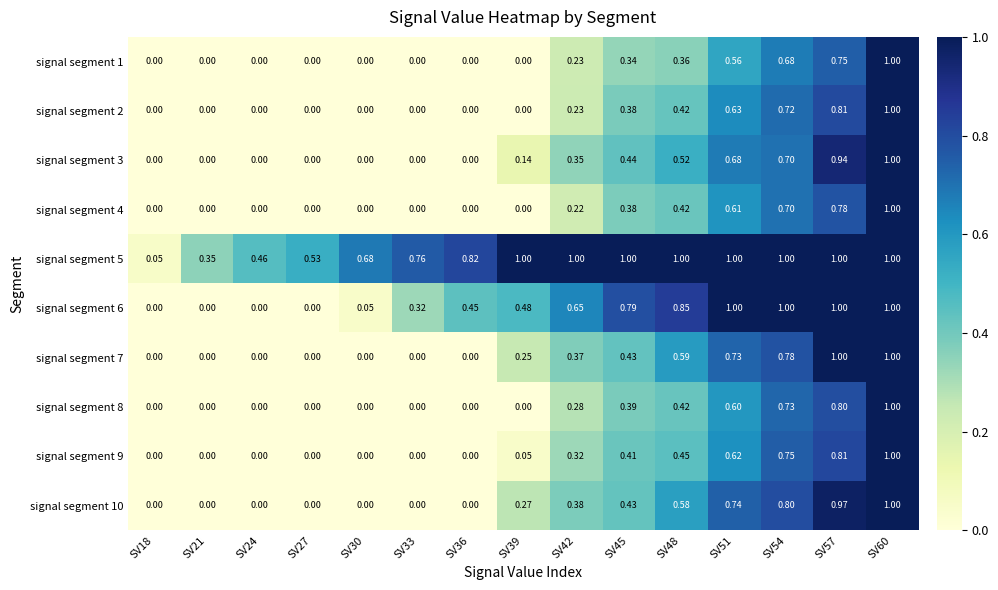

Is the value of signal segment 2 at SV36 greater than the value of signal segment 3 at SV48?

No